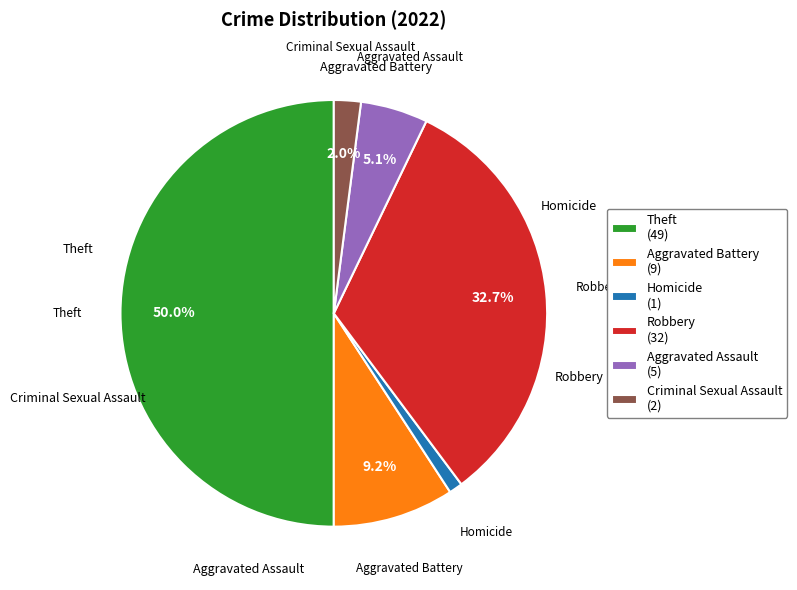

Count the number of slices in the pie.

6